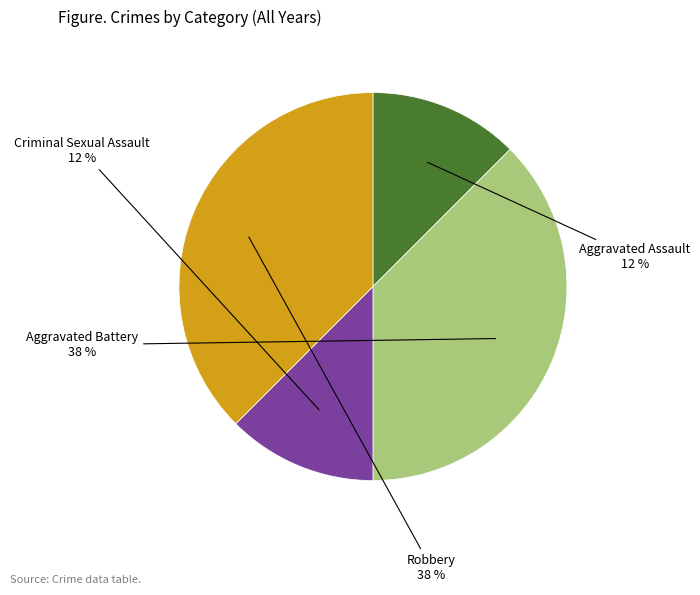

Is there a majority slice in this chart?

No